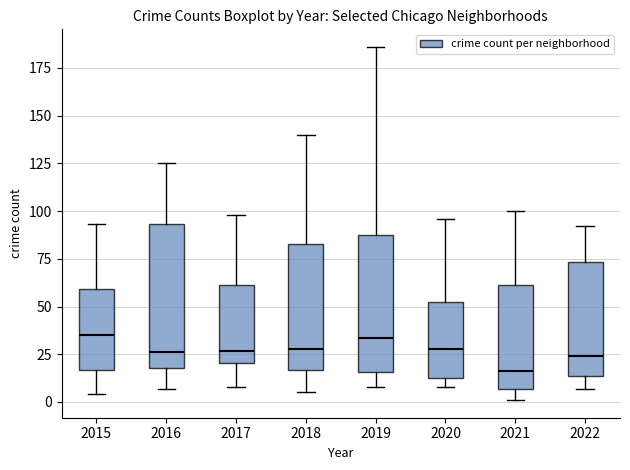

Reading left to right, transcribe this box plot: for each box, give where its median line is, the range the box spans, and where its two whiskers end, as read against the y-axis. The values are not printed on the chart, so give them approximately, as read against the axis.

2015: median 35, box 15 to 60, whiskers 5 to 95
2016: median 25, box 20 to 95, whiskers 5 to 125
2017: median 25, box 20 to 60, whiskers 10 to 100
2018: median 30, box 15 to 85, whiskers 5 to 140
2019: median 35, box 15 to 85, whiskers 10 to 185
2020: median 30, box 15 to 50, whiskers 10 to 95
2021: median 15, box 5 to 60, whiskers 0 to 100
2022: median 25, box 15 to 75, whiskers 5 to 90